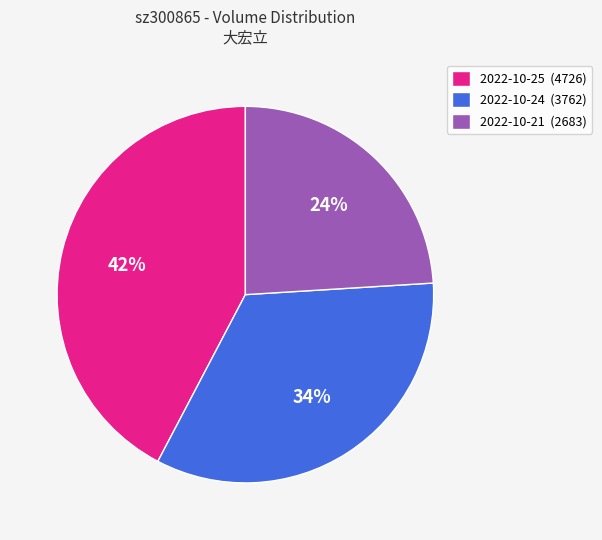

To the nearest percent, what is the difference between the largest and smallest slice percentages?

18%